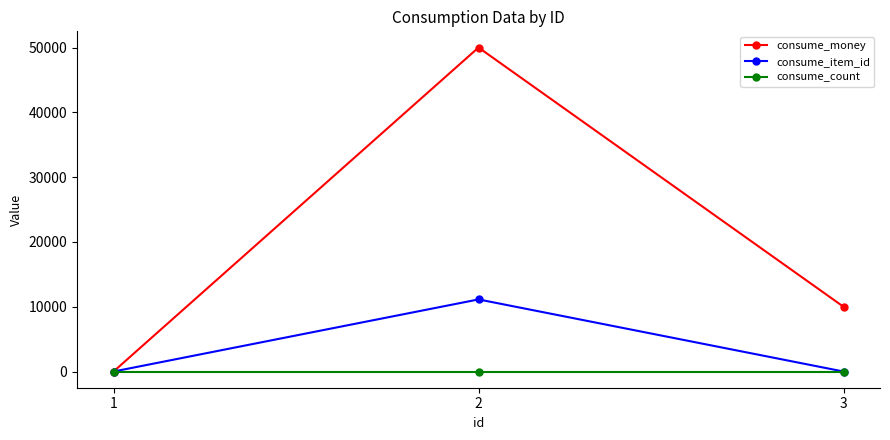

True or false: consume_item_id has a value of 0 at 1.

True